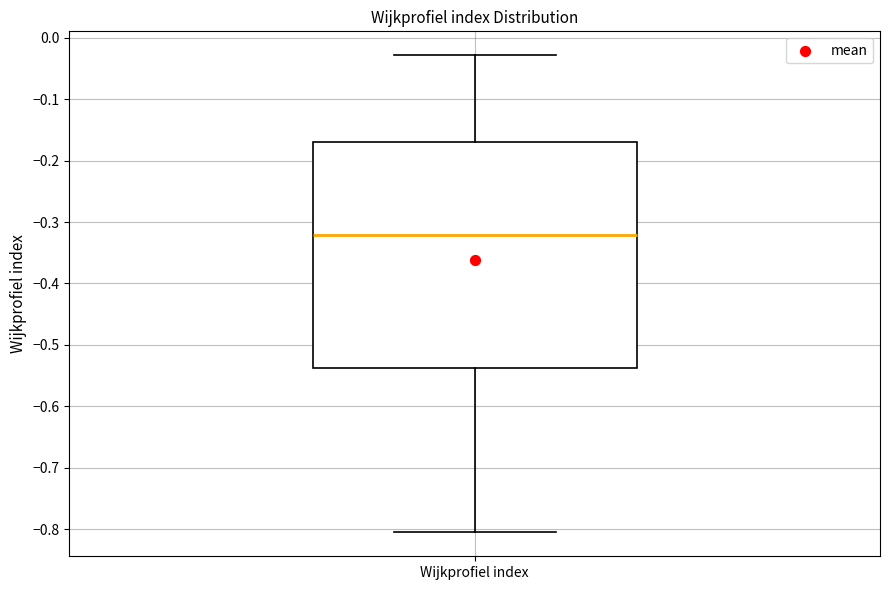

Transcribe this box plot: give where the median line is, the range the box spans, and where the two whiskers end, as read against the y-axis. The values are not printed on the chart, so give them approximately, as read against the axis.

median -0.32, box -0.54 to -0.17, whiskers -0.81 to -0.03